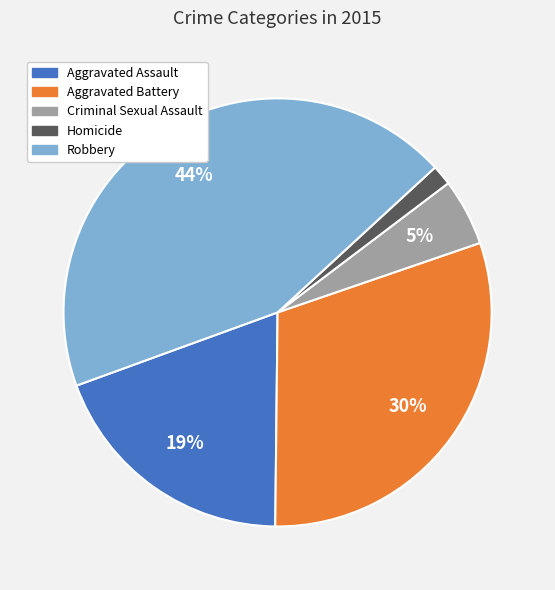

Is there a majority slice in this chart?

No